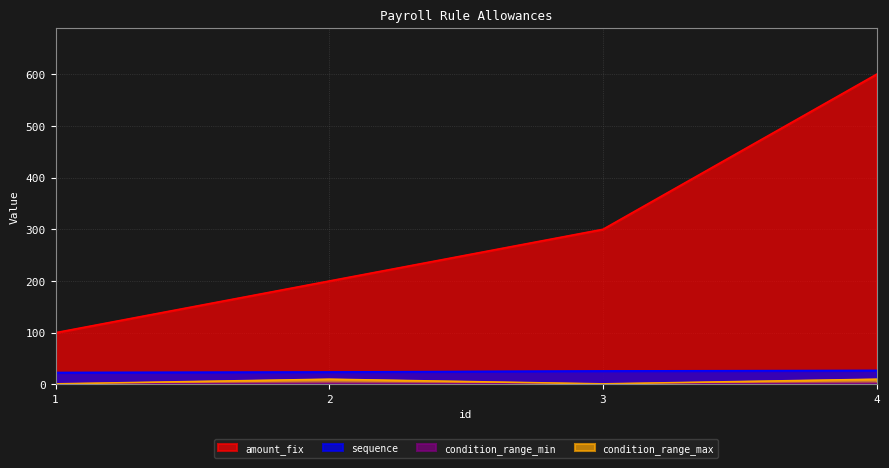

True or false: condition_range_min and condition_range_max cross at least once.

False